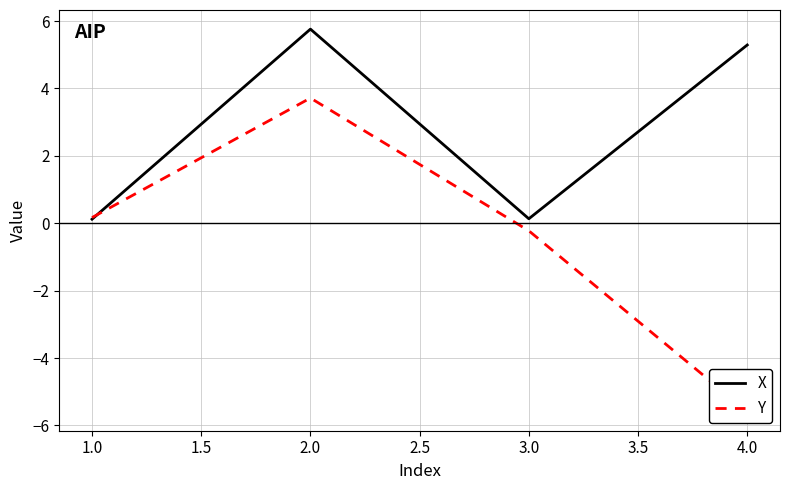

How many interior local peaks does the Y series have?

1